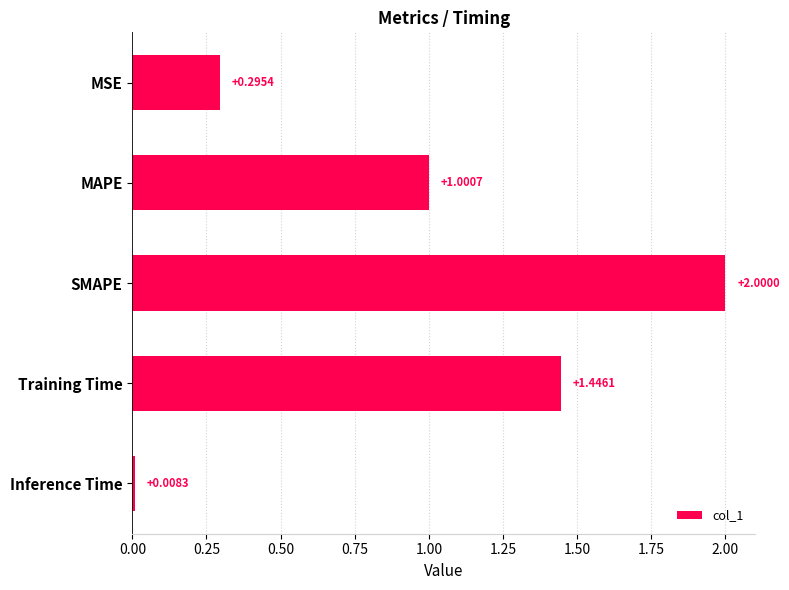

What is the label of the 2nd bar from the top?

MAPE